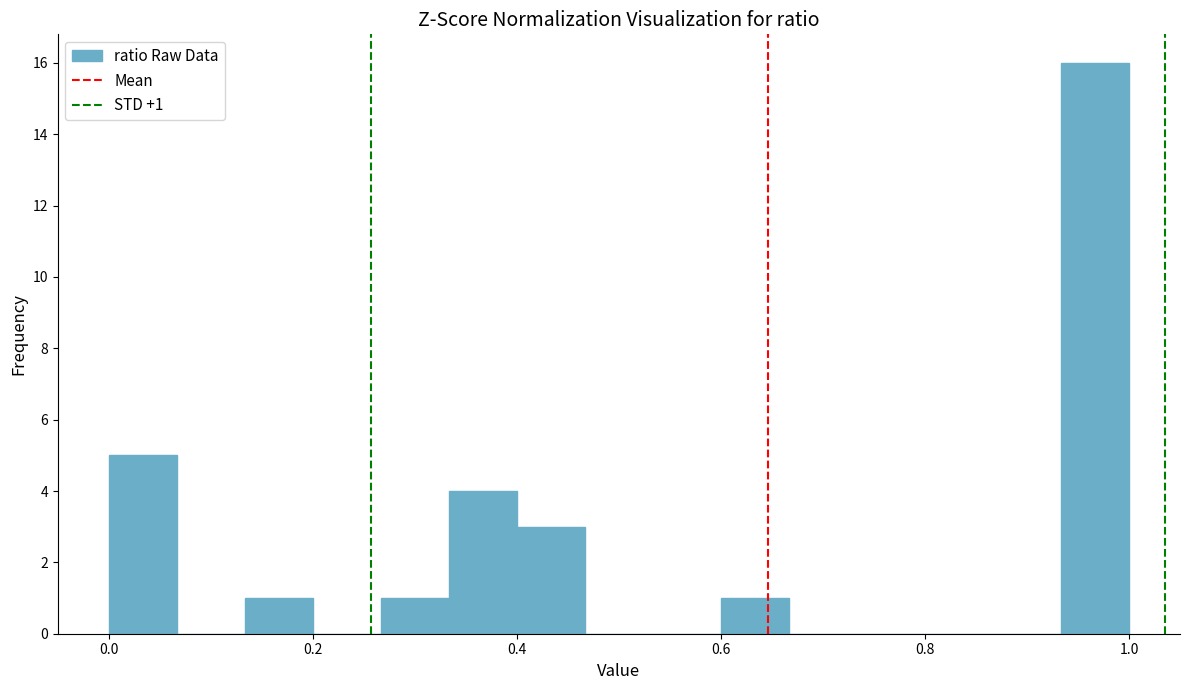

Read against the x-axis, roughly where is the centre of the tallest bar?

0.96